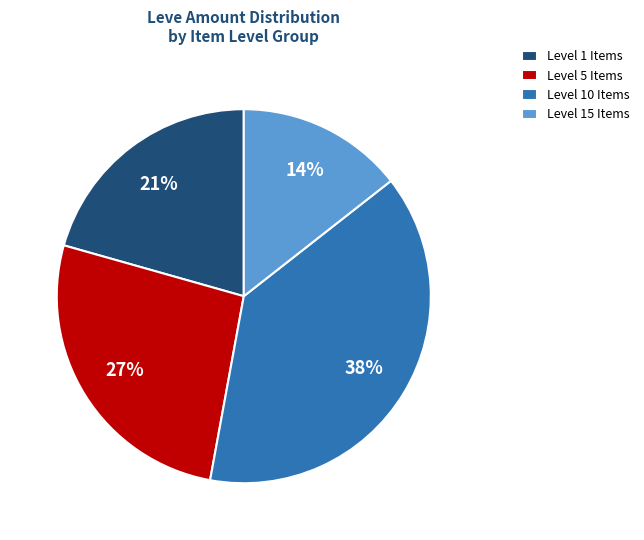

To the nearest percent, what portion does Level 1 Items represent?

21%